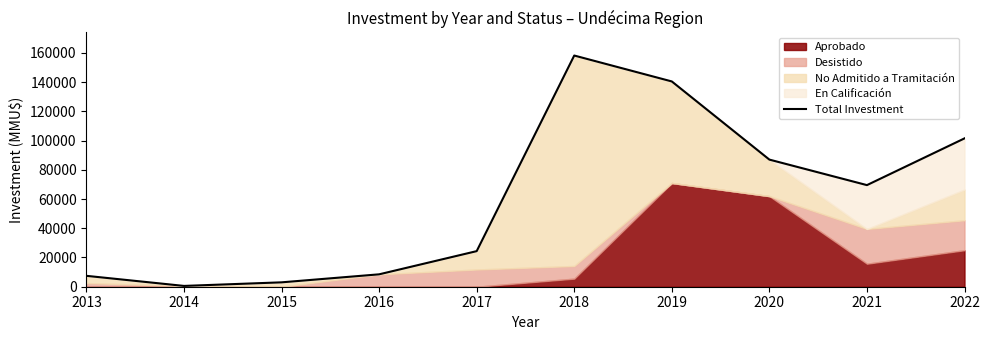

At which category does the data reach its first local valley?

2014